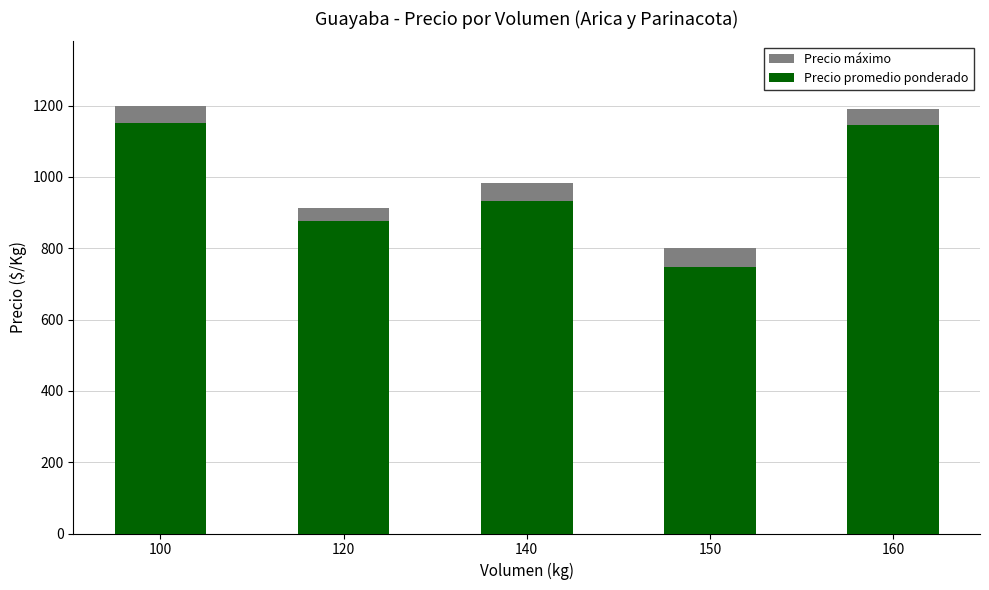

Rank the categories by Precio promedio ponderado value from lowest to highest.

150, 120, 140, 160, 100